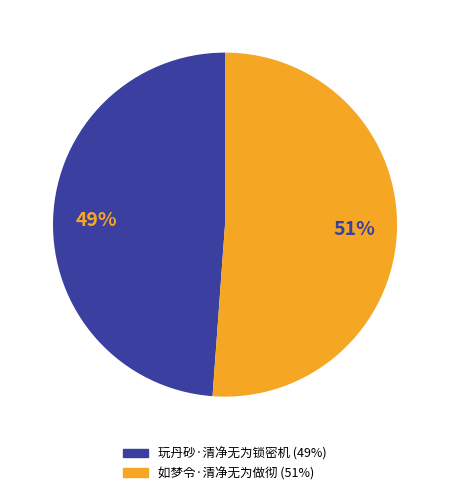

Rank the categories by value from lowest to highest.

玩丹砂·清净无为锁密机, 如梦令·清净无为做彻